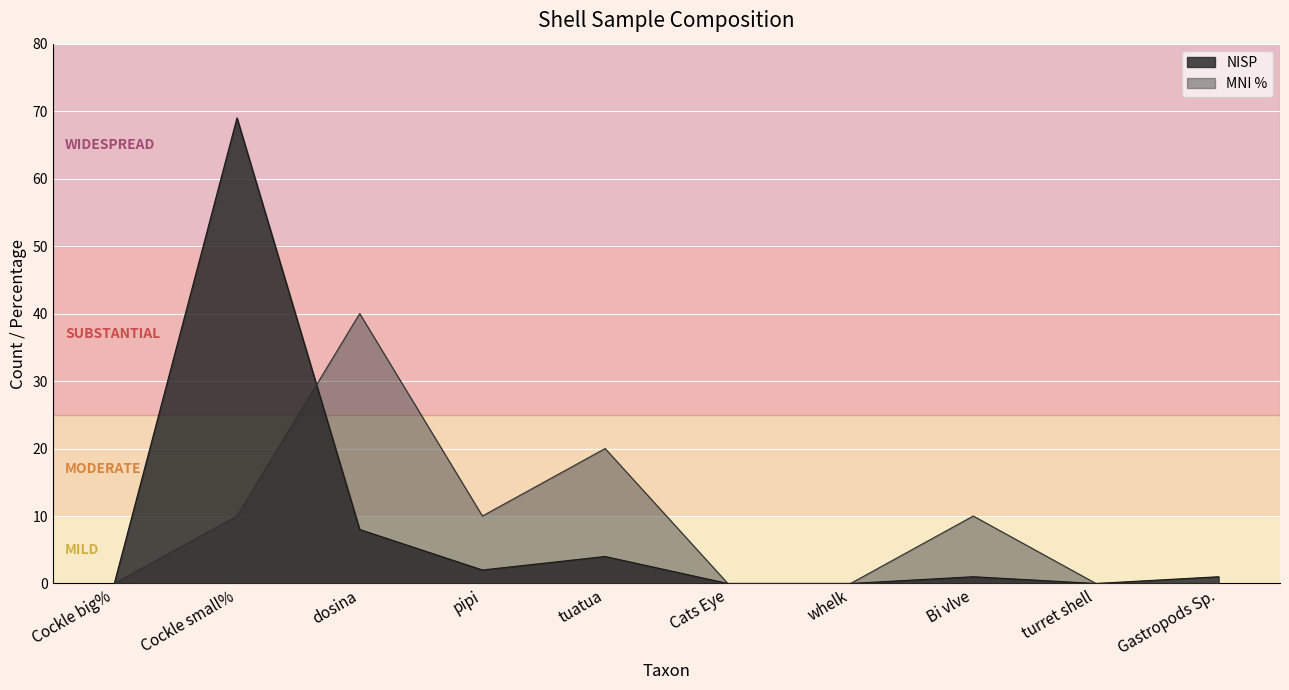

At how many categories does at least one series exceed 43?

1